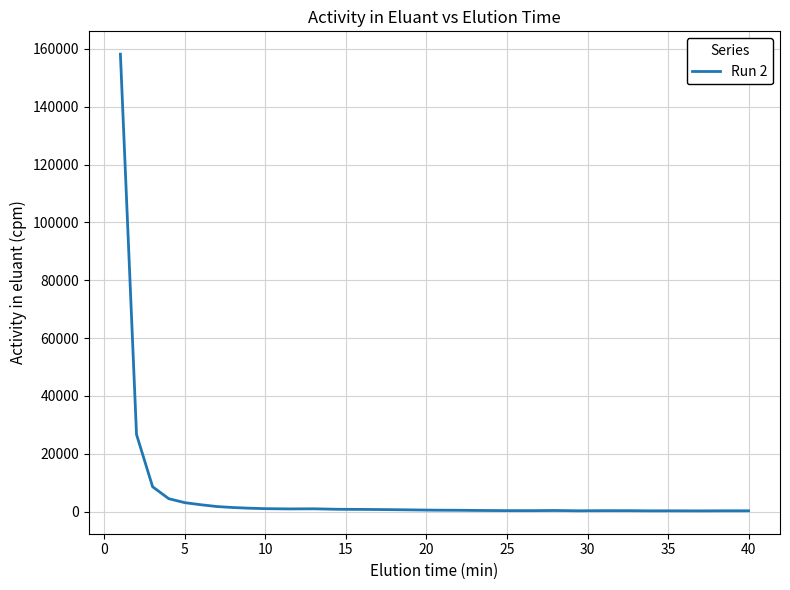

What is the greatest value displayed?

158190.3